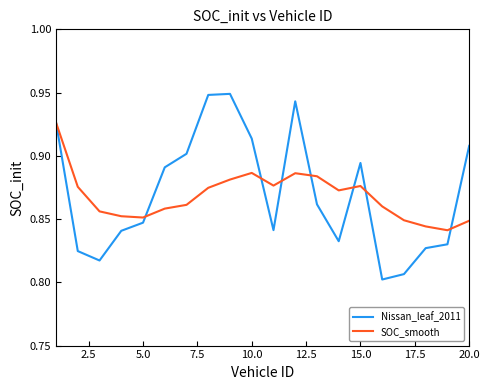

Rank the series by their maximum value, from highest to lowest.

Nissan_leaf_2011, SOC_smooth